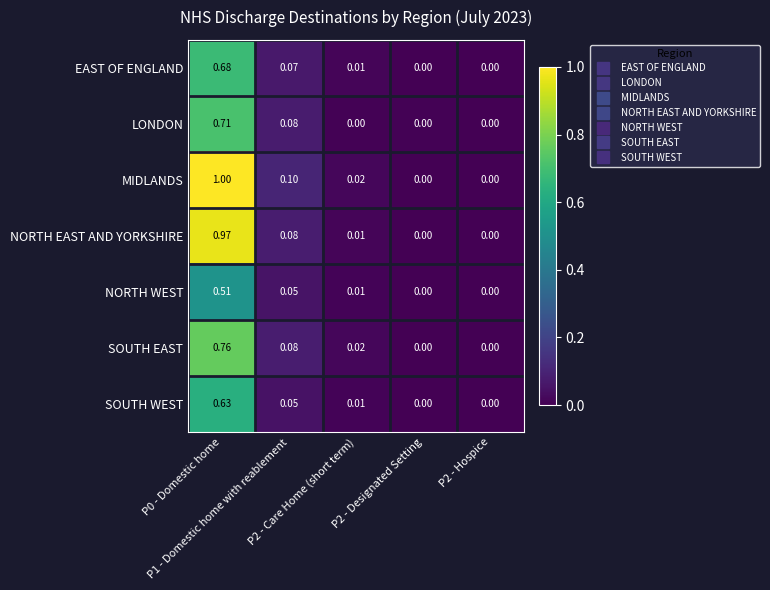

Which series has the largest total across all categories?

MIDLANDS